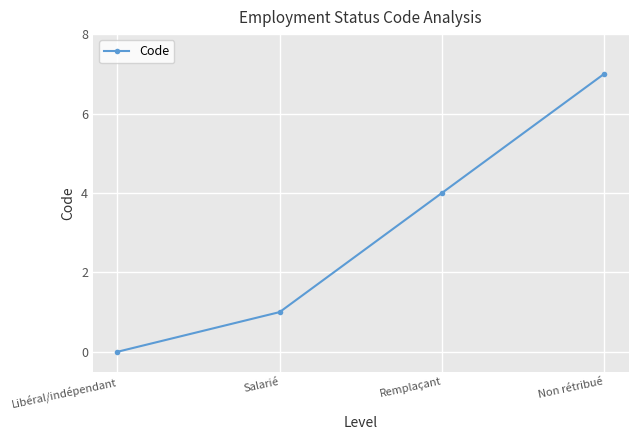

Which has a higher value, Remplaçant or Salarié?

Remplaçant